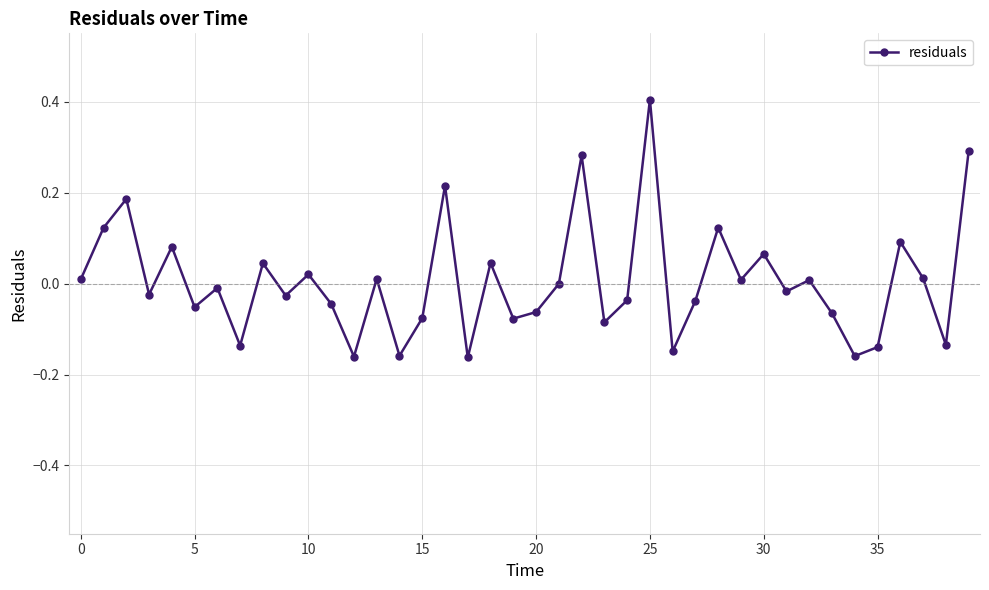

What is the greatest value displayed?

0.4